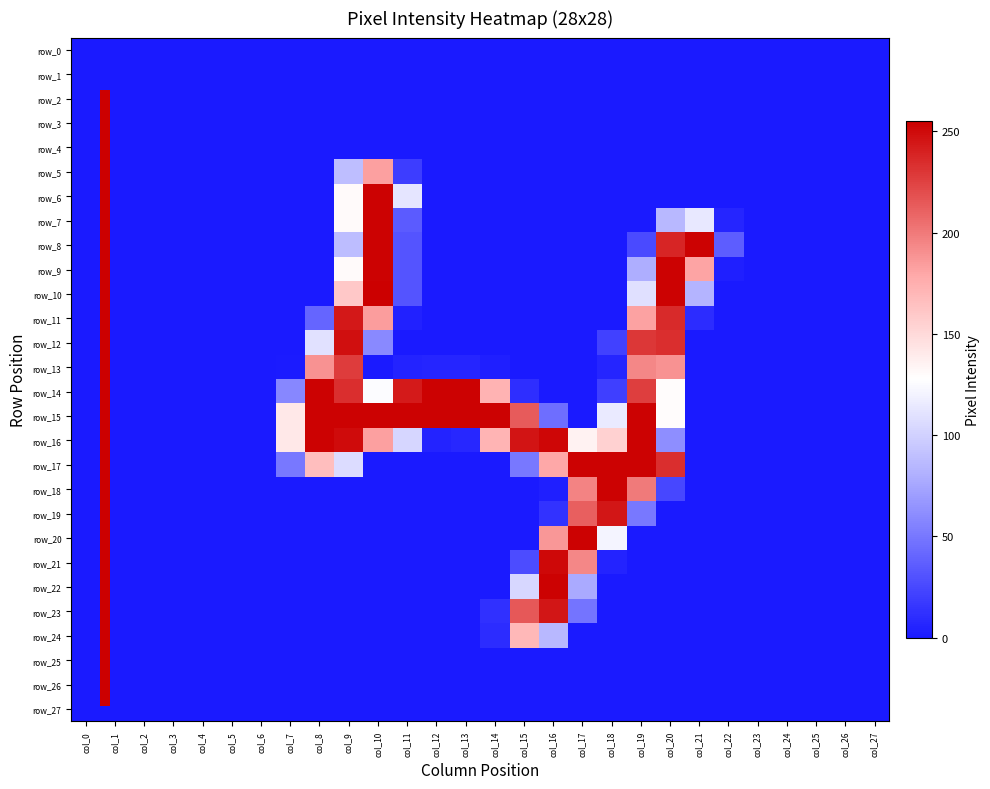

How many data points in row_19 are above 0?

4